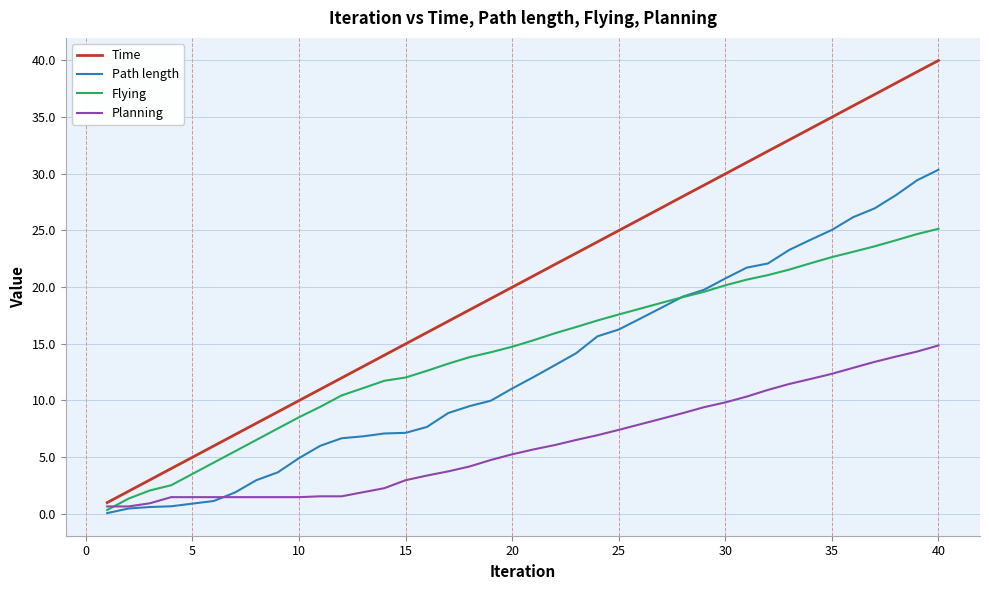

What is the average value of the Path length series?

13.0